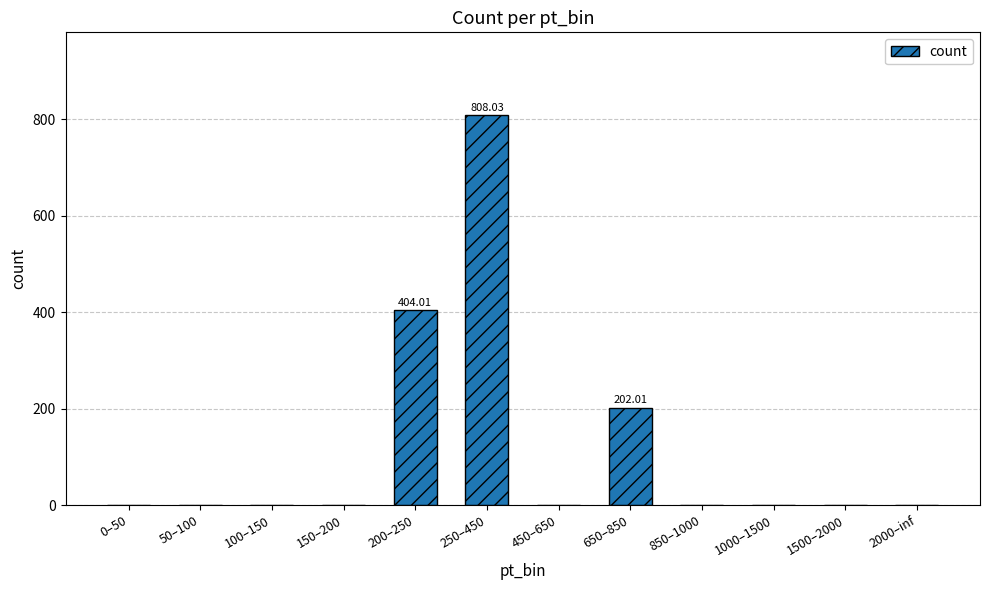

What is the sum of the values at 250–450 and 650–850?

1010.0